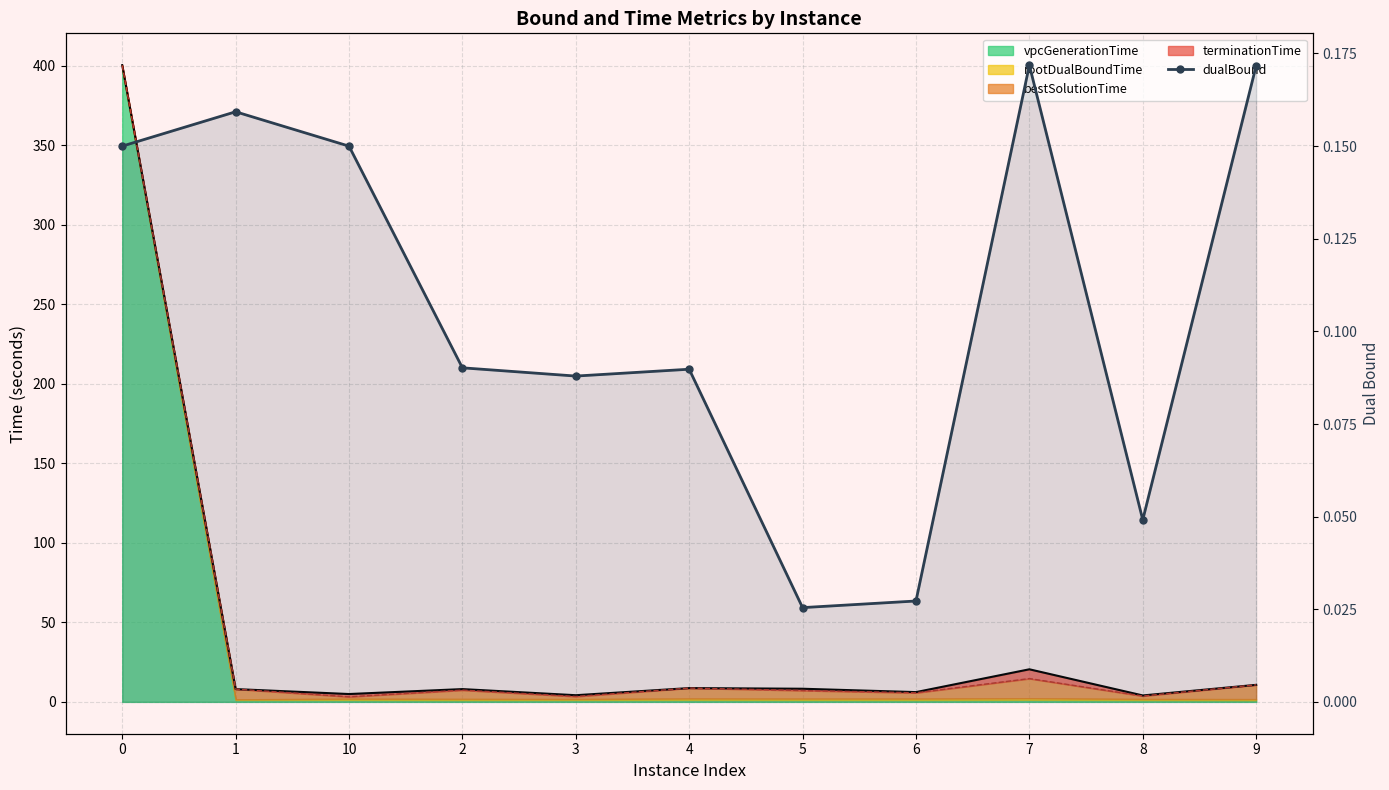

True or false: the data shows 0.0 at 9.

False